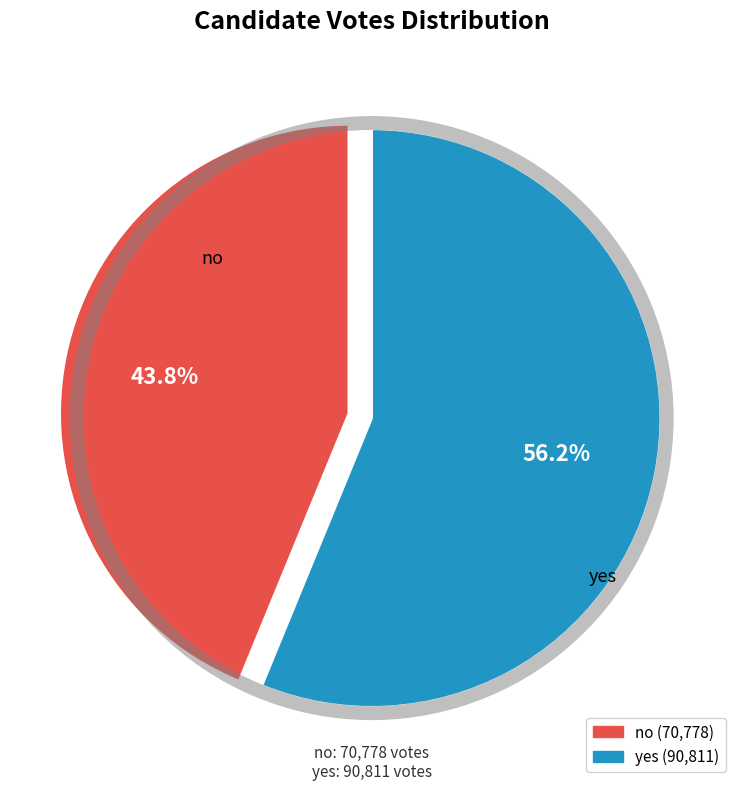

The yes slice represents 56% of the pie. True or false?

True